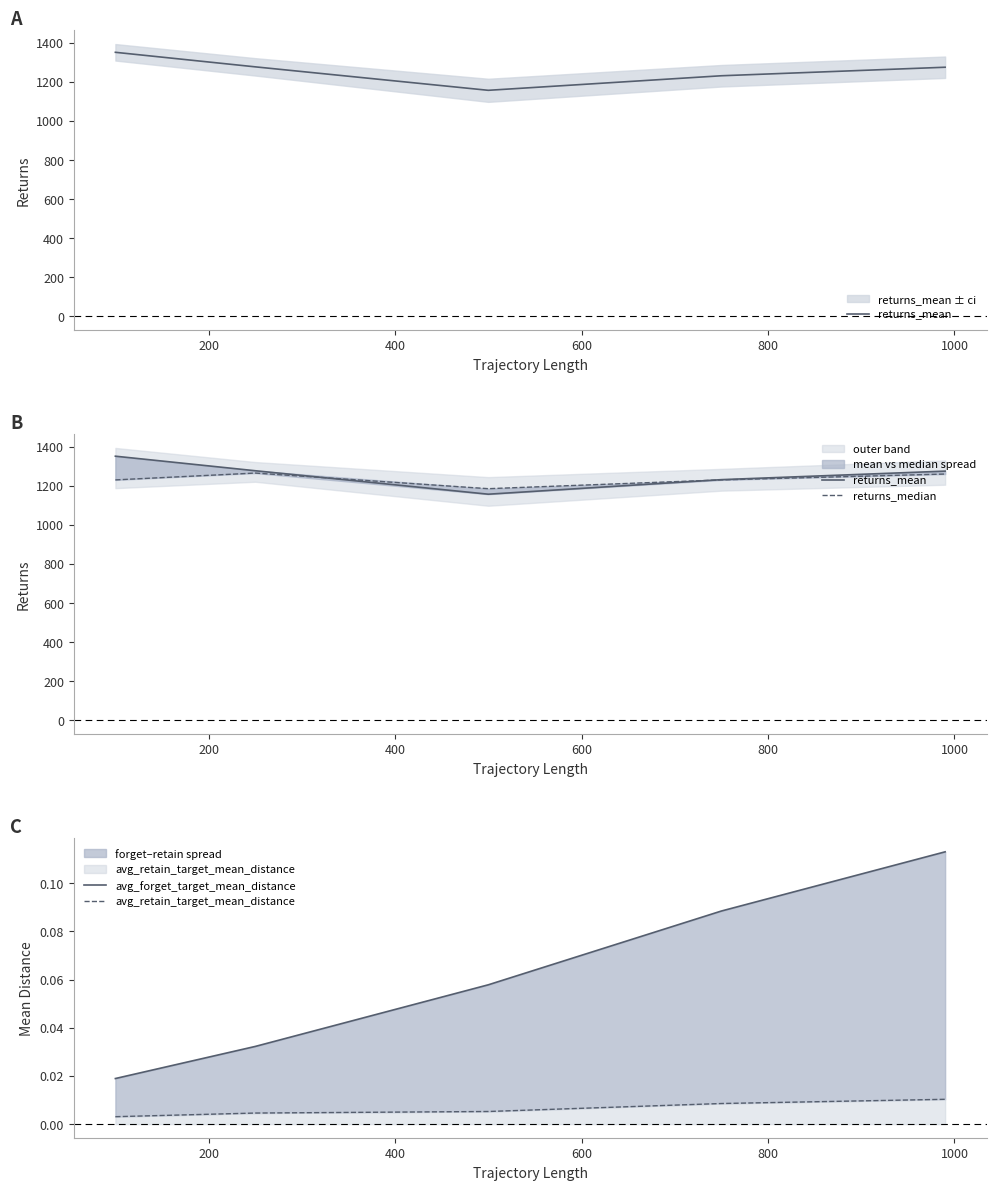

What is the maximum value shown in the chart?

1351.3